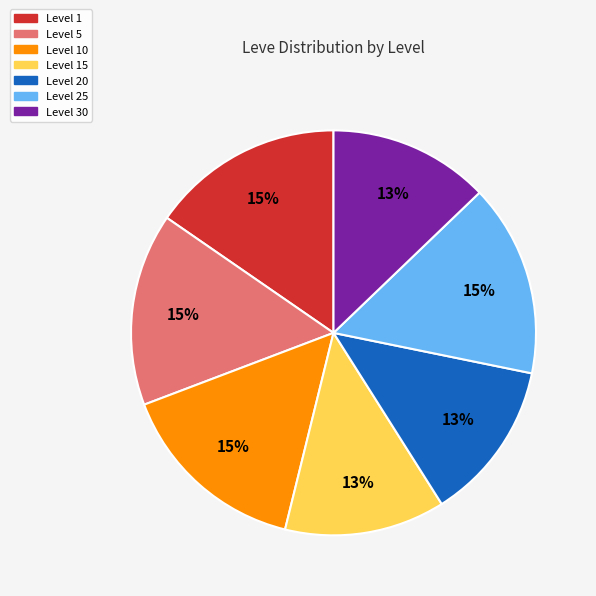

Is the sum of Level 15 and Level 20 greater than half?

No